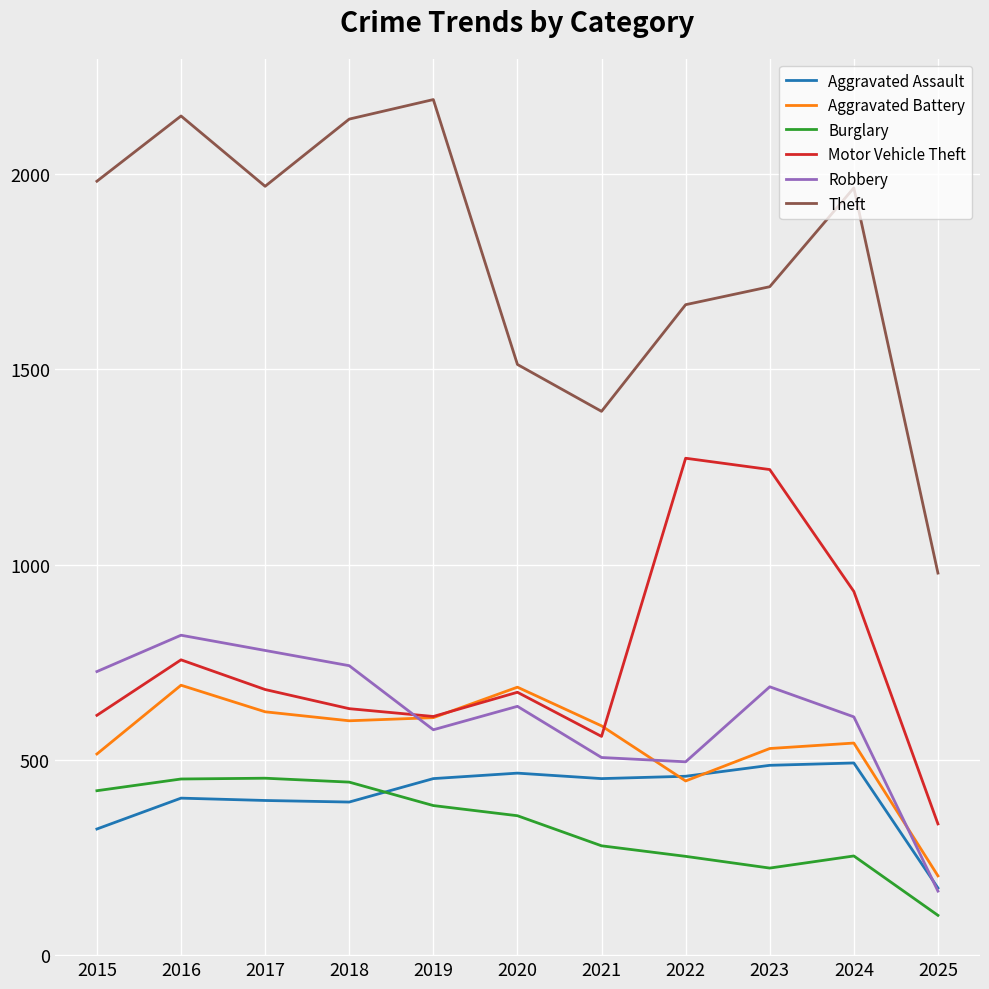

Which series has the largest total across all categories?

Theft